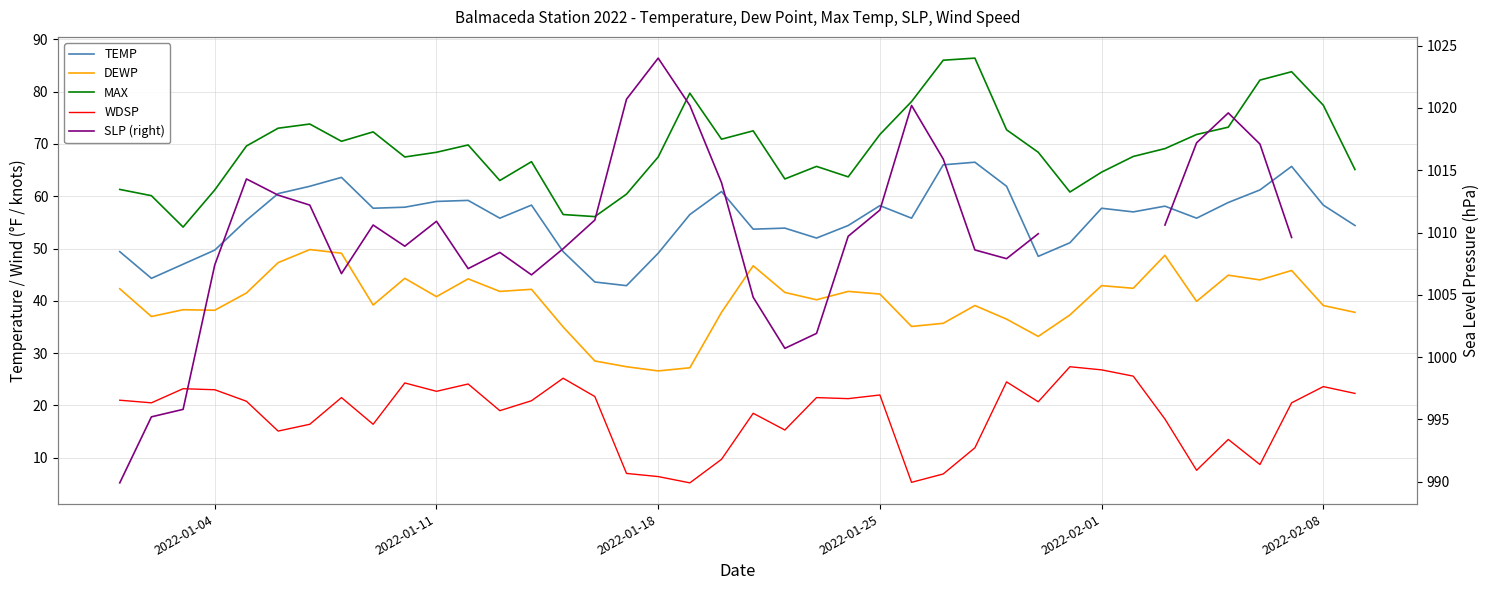

List the series in order of their peak value, lowest first.

WDSP, DEWP, TEMP, MAX, SLP (right)